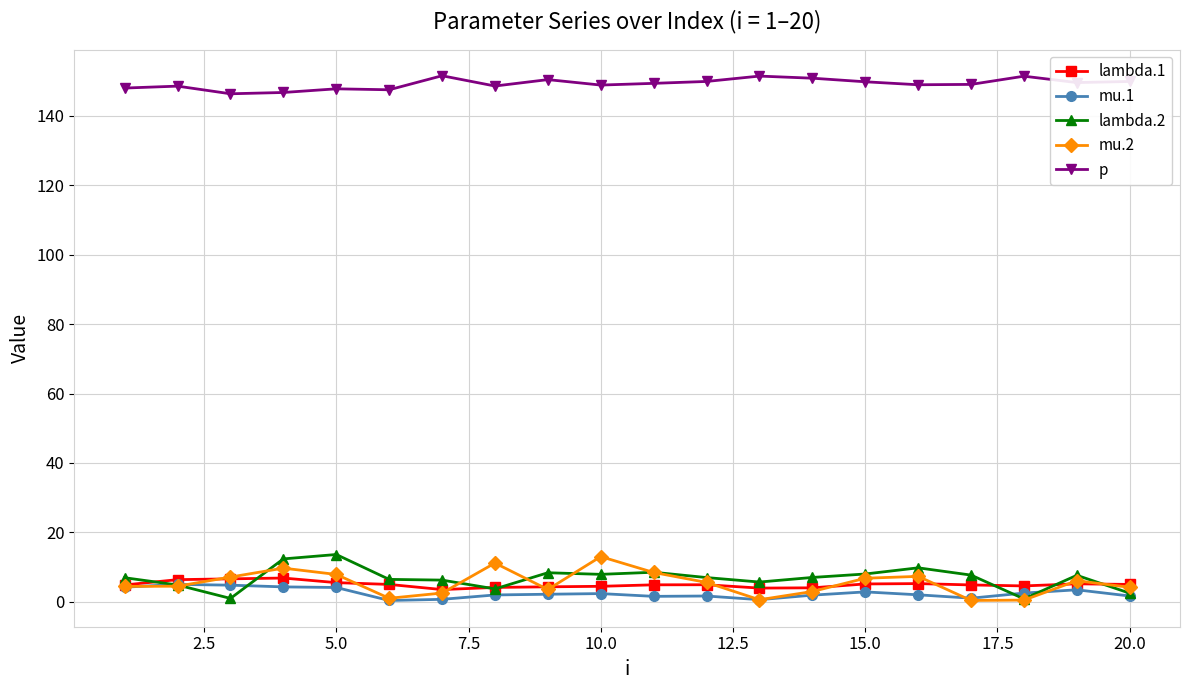

Which series has the largest total across all categories?

p